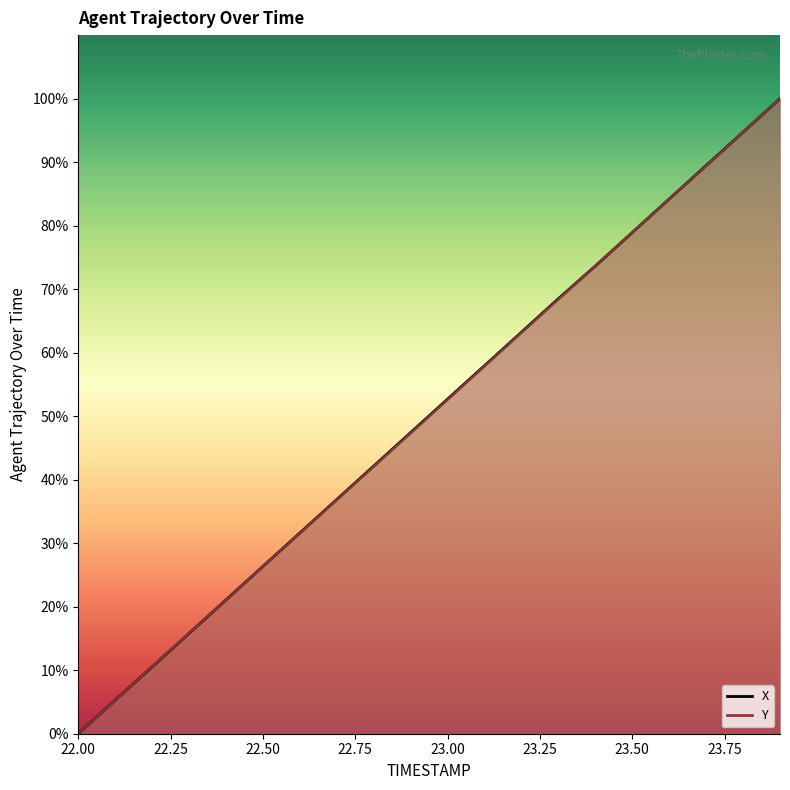

What is the label of the 14th point from the right?

23.50